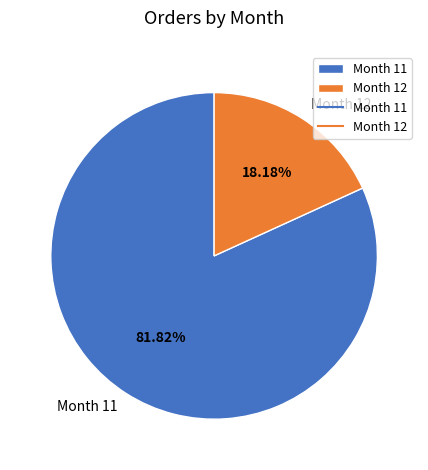

What percentage do Month 12 and Month 11 together represent?

100.0%